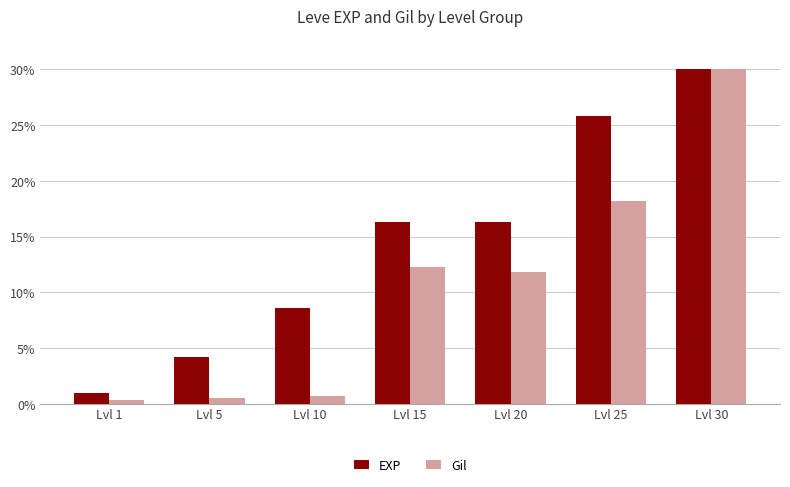

How many data points in Gil are above 11?

4